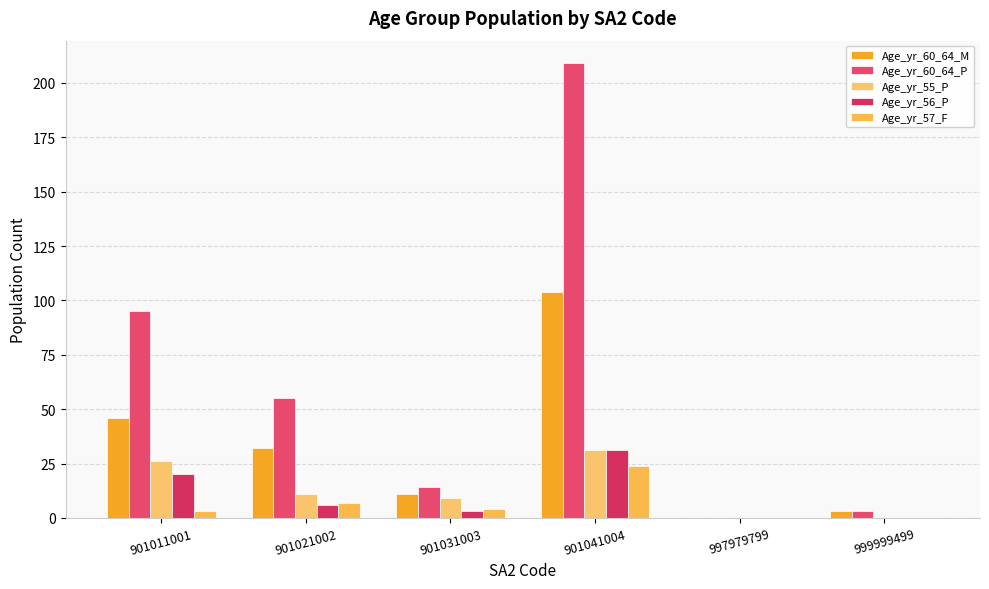

Rank the categories by Age_yr_60_64_P value from lowest to highest.

997979799, 999999499, 901031003, 901021002, 901011001, 901041004